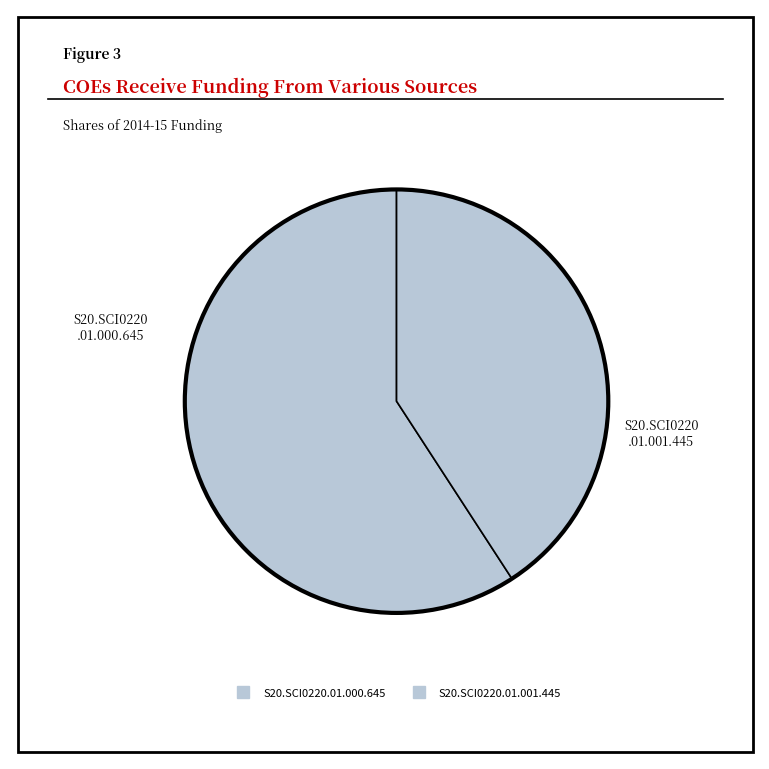

What is the largest slice in the pie chart?

S20.SCI0220.01.000.645